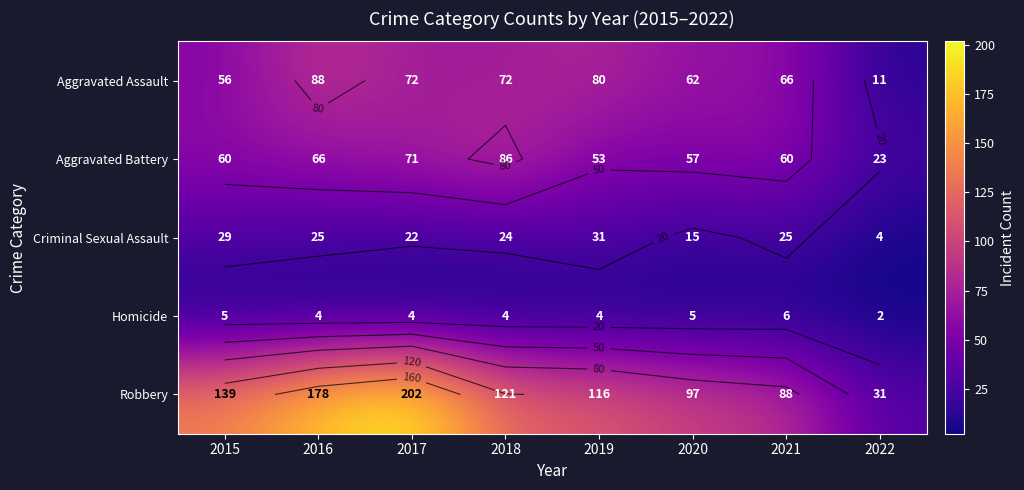

How many values in the Homicide series are below 4?

1